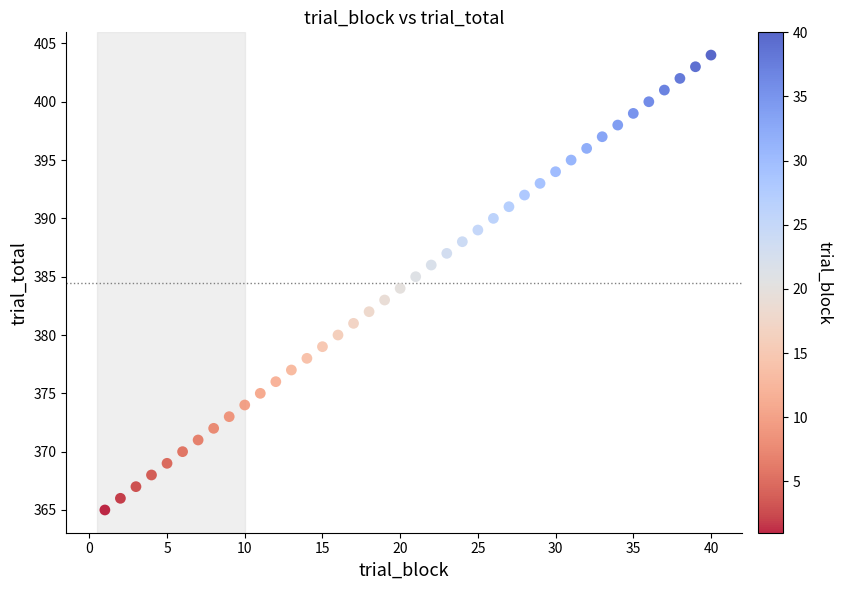

What is the range of Y values (max minus min)?

39